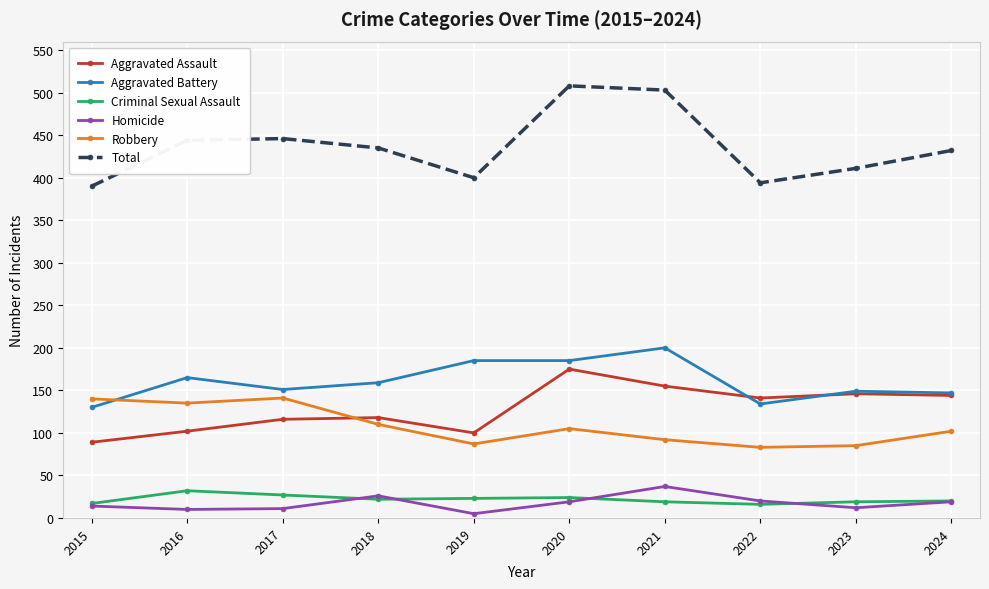

Which series has the widest spread of values?

Total